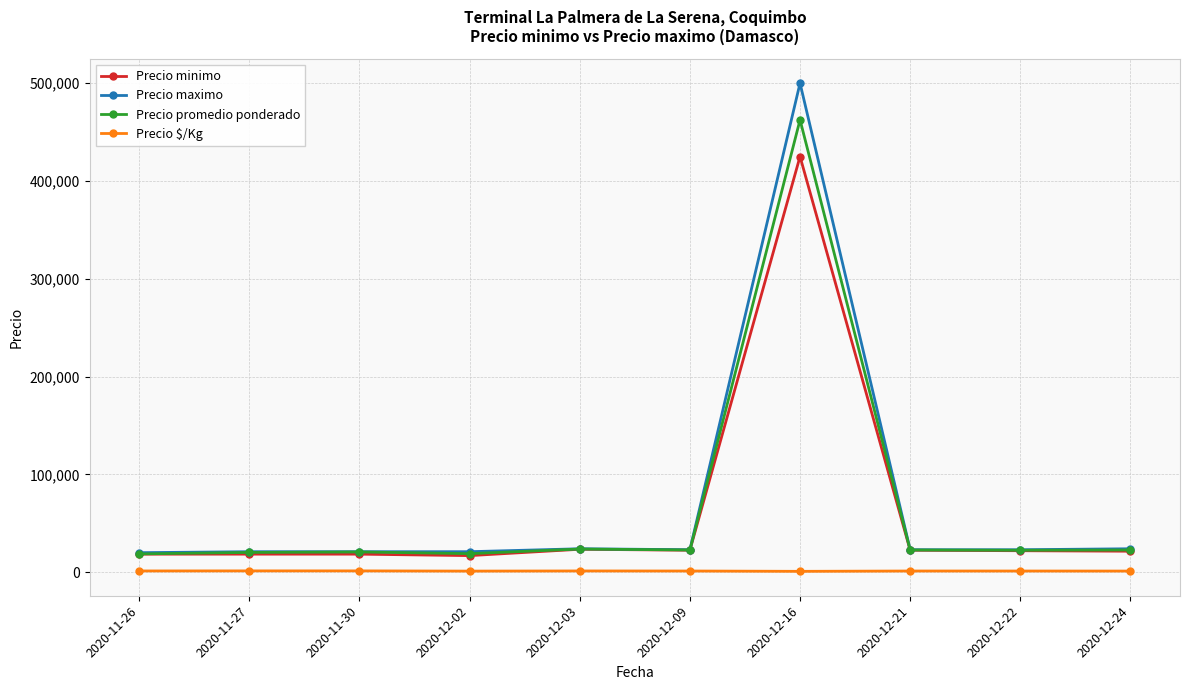

What is the label of the 2nd point from the right?

2020-12-22